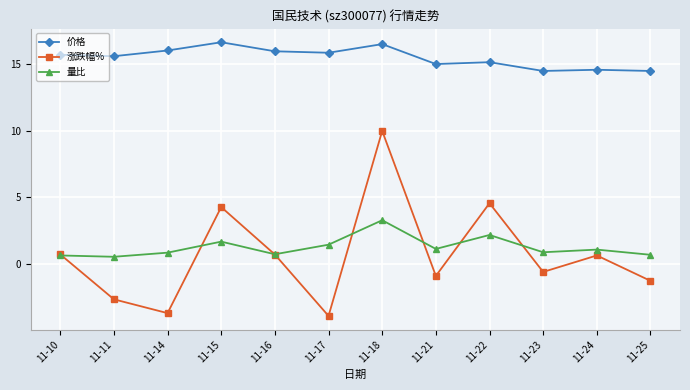

Where is the first local maximum for 量比?

11-15